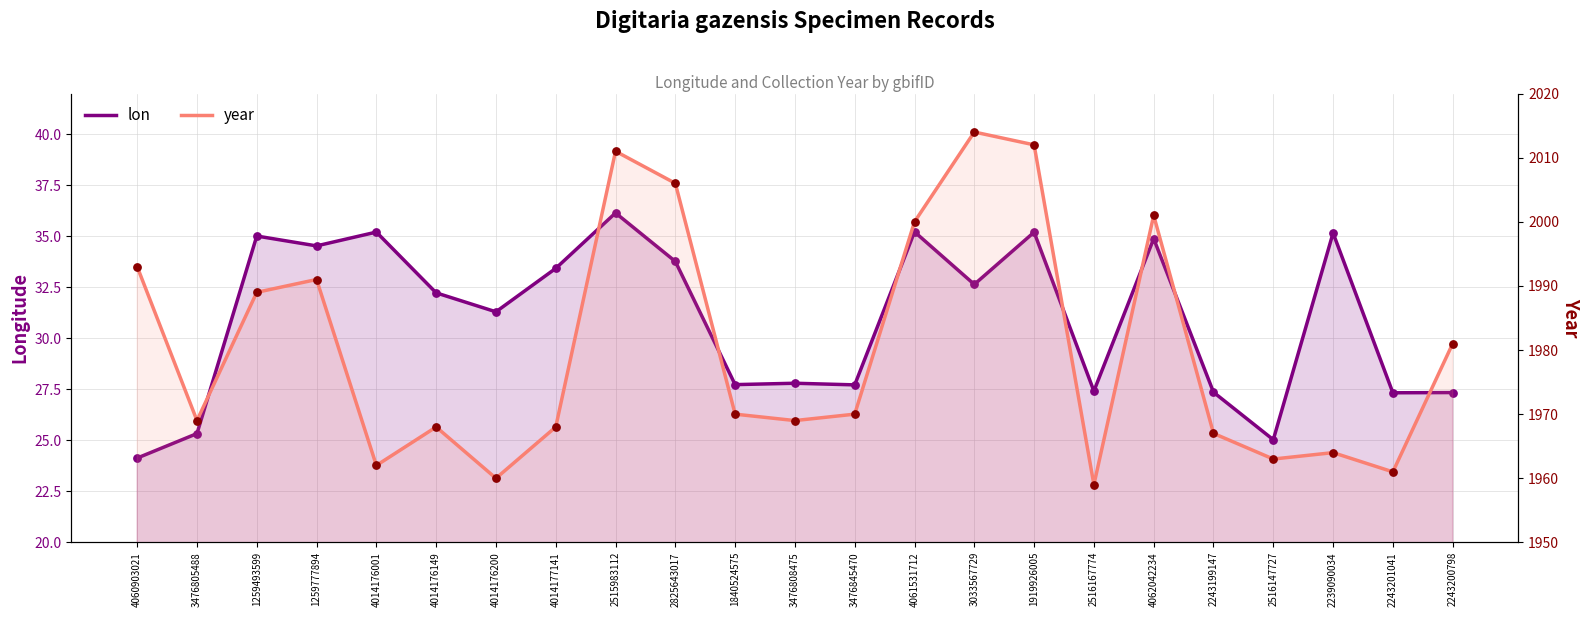

At which category is the sum across all series the highest?

1919926005